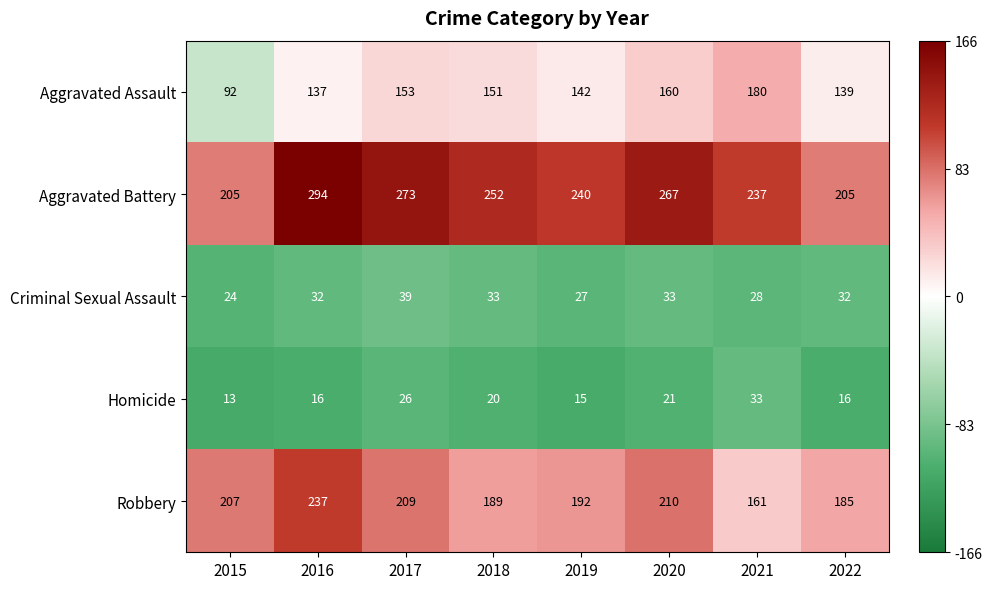

List the series in order of their peak value, lowest first.

Homicide, Criminal Sexual Assault, Aggravated Assault, Robbery, Aggravated Battery